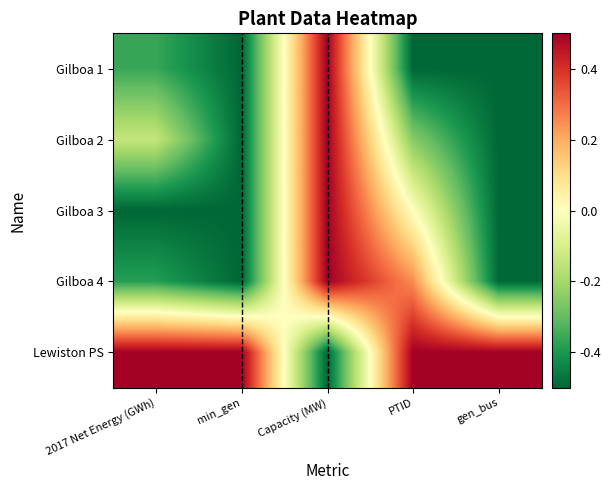

At which category is the sum across all series the highest?

Capacity (MW)